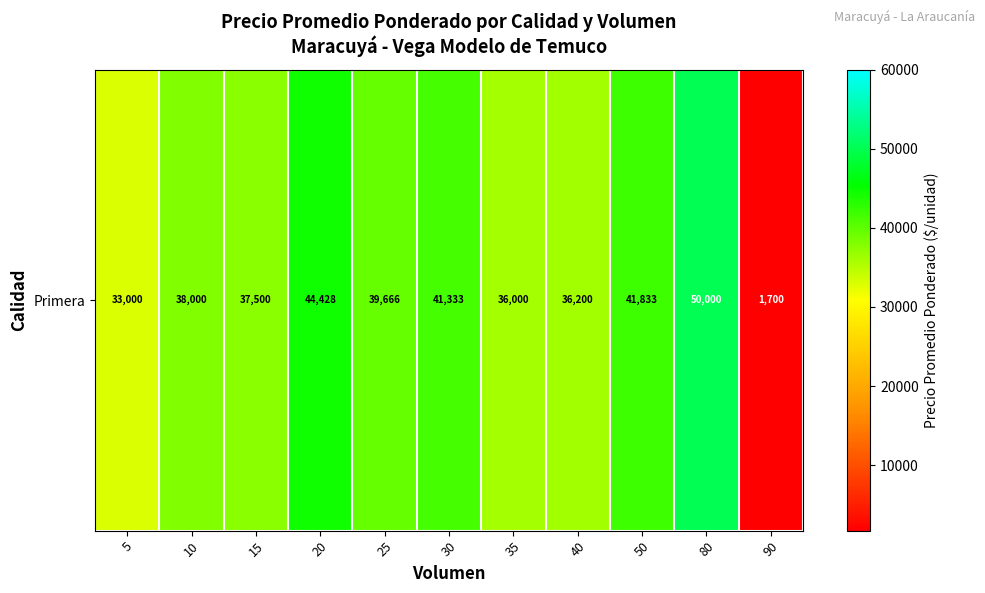

What is the change in value from 30 to 80?

+8666.6